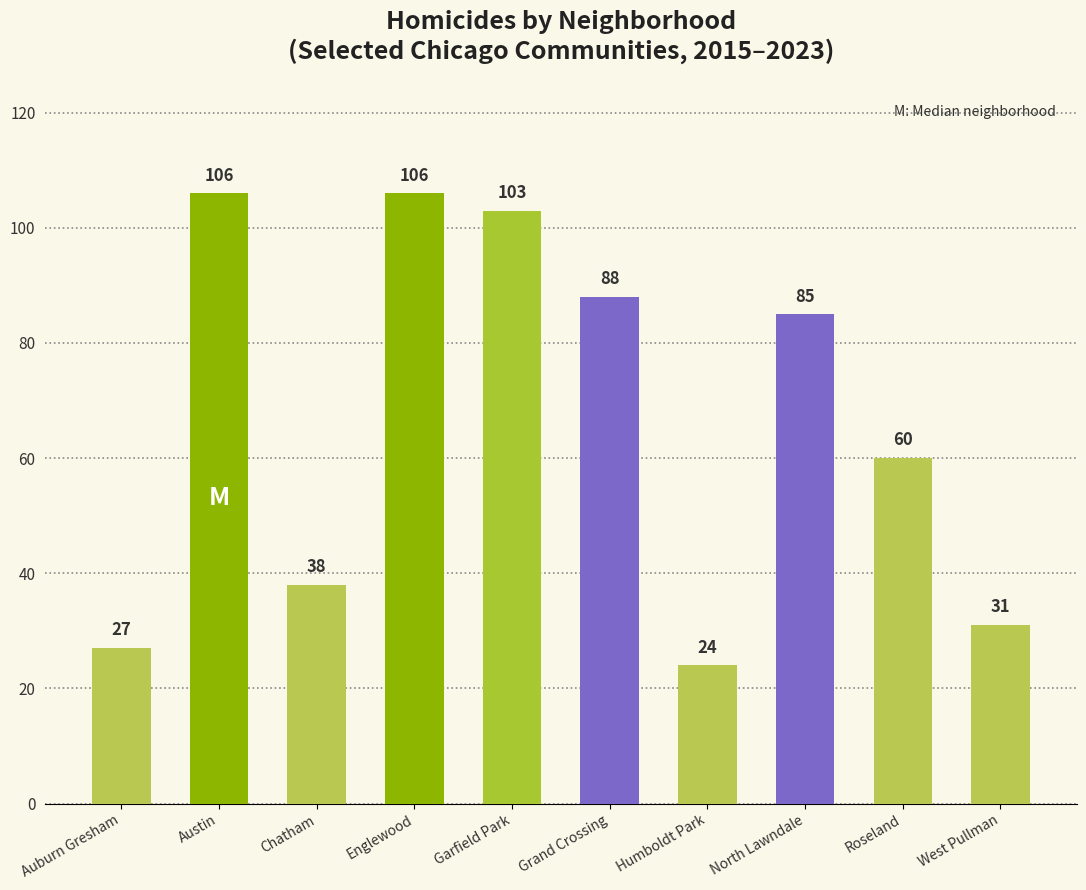

What is the smallest value displayed?

24